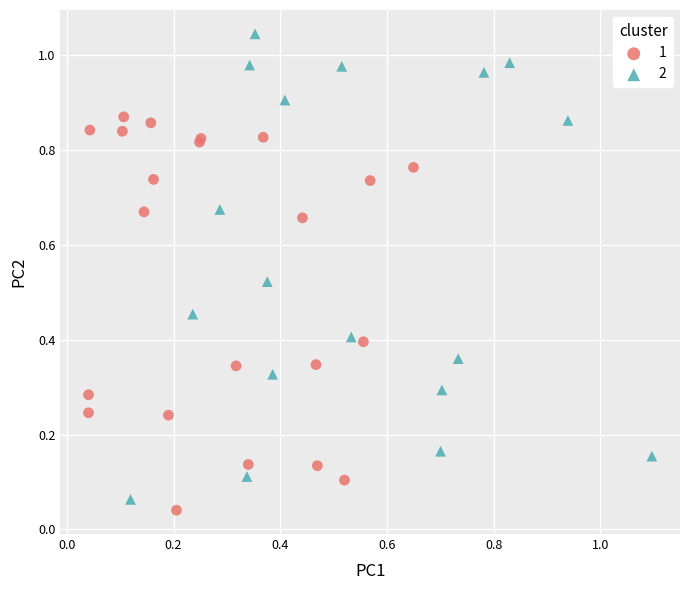

Which series reaches the maximum Y coordinate?

2